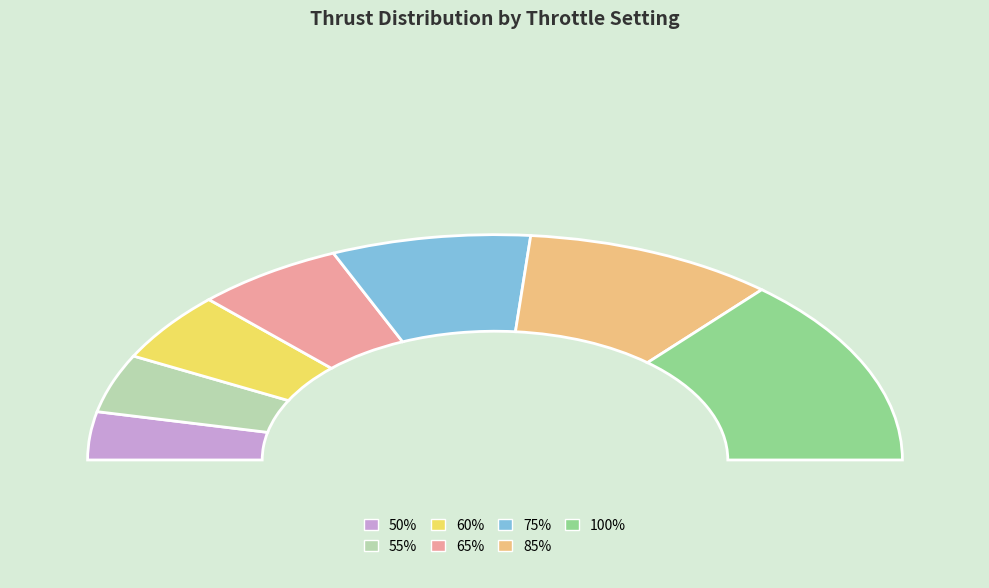

The 65% slice represents 22% of the pie. True or false?

False